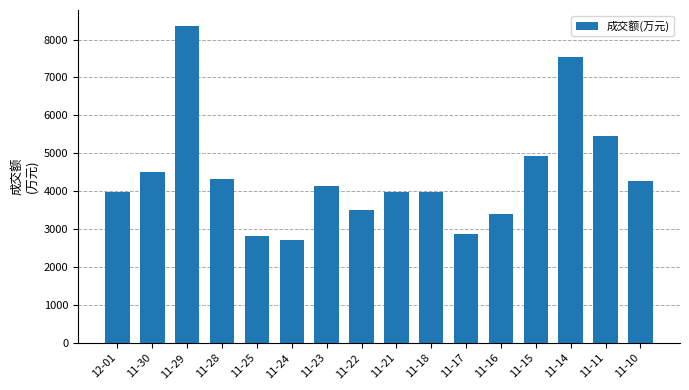

True or false: the data shows 6794 at 11-15.

False